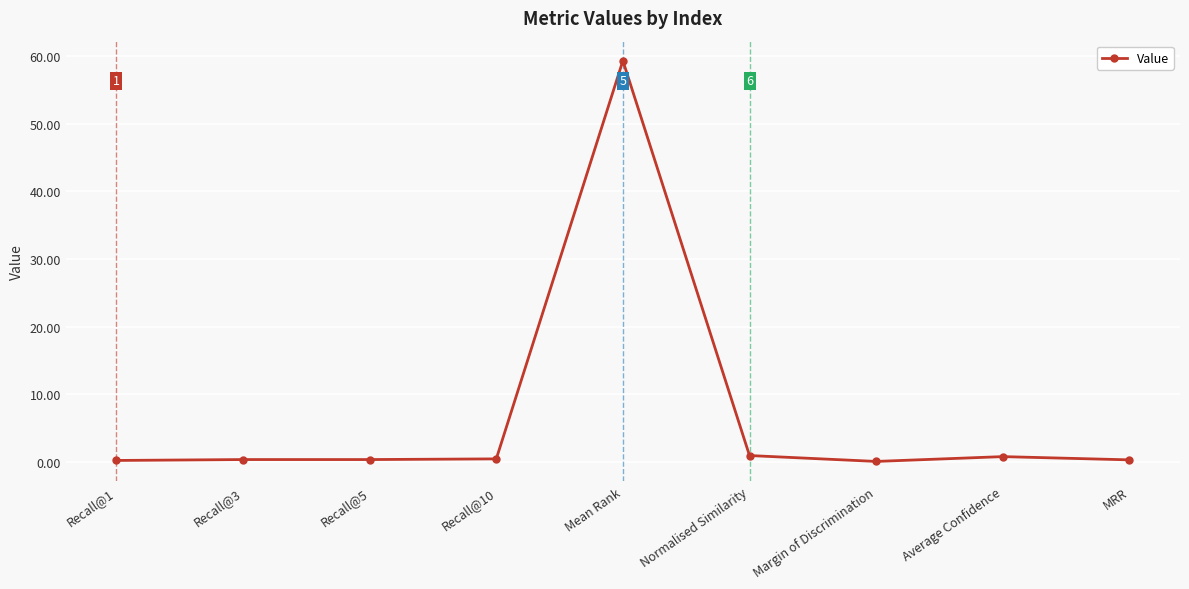

What is the greatest value displayed?

59.4